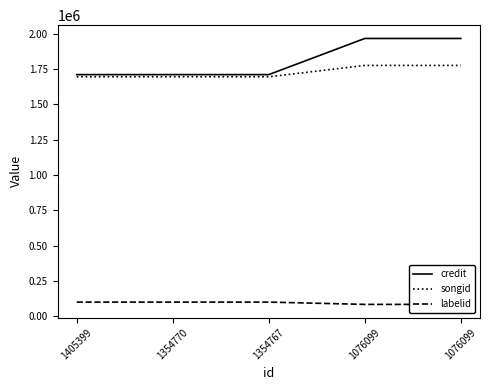

What is the spread (max minus min) of values at 1405399?

1612282